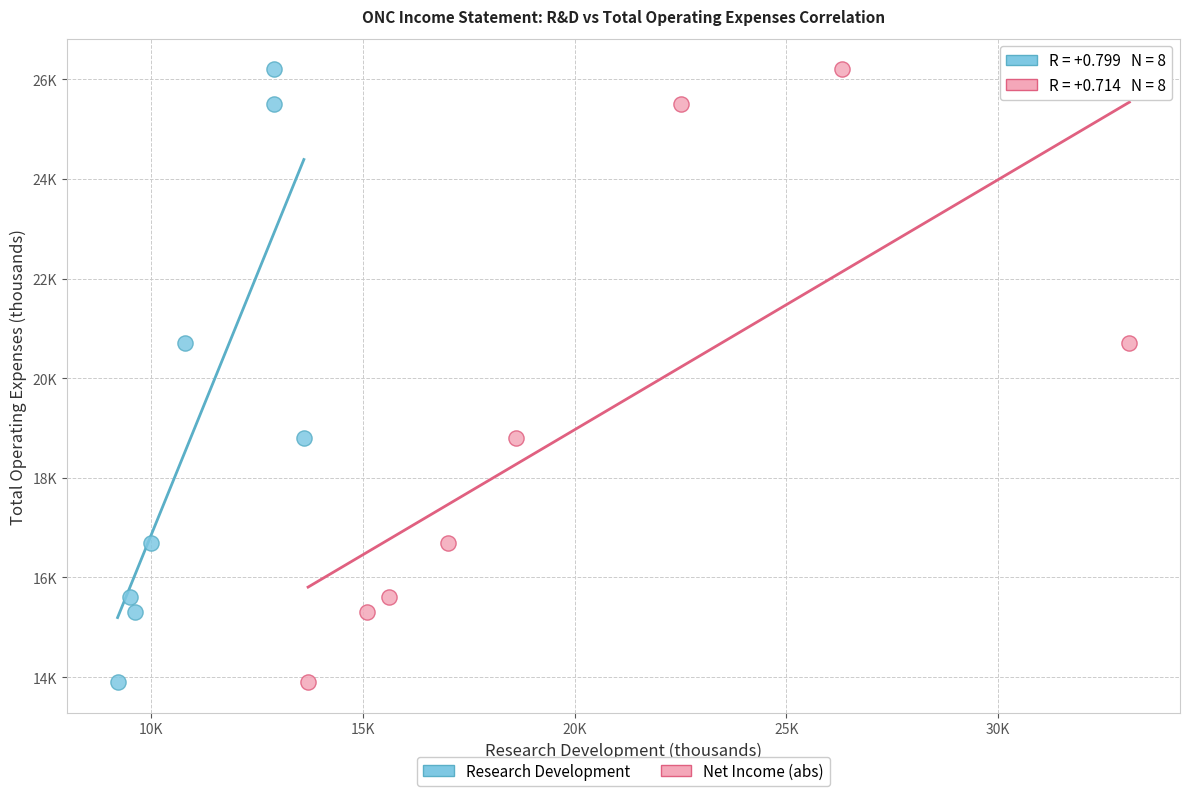

What are all the series names shown in the legend?

Research Development, Net Income (abs)